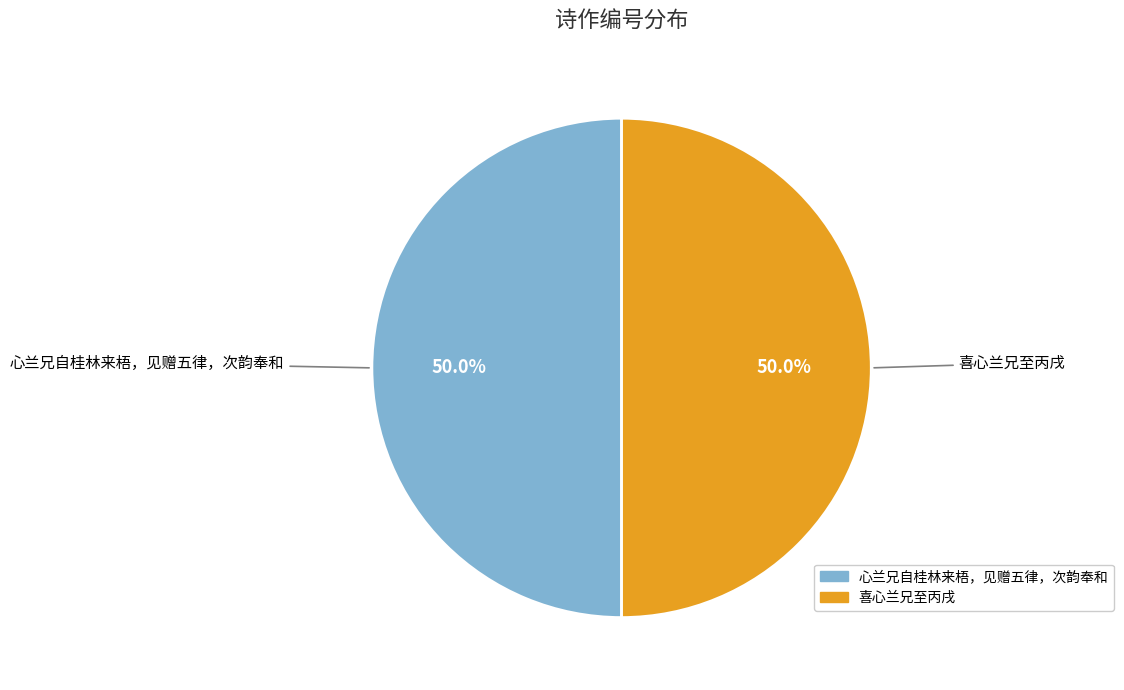

How many segments does this pie chart have?

2